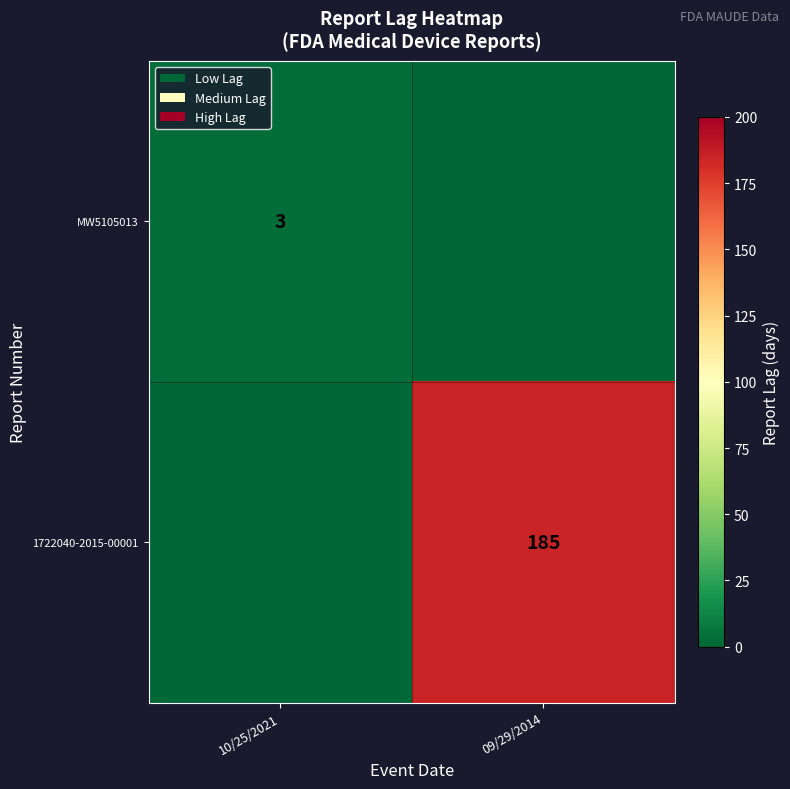

The value of 1722040-2015-00001 at 09/29/2014 is 185. True or false?

True